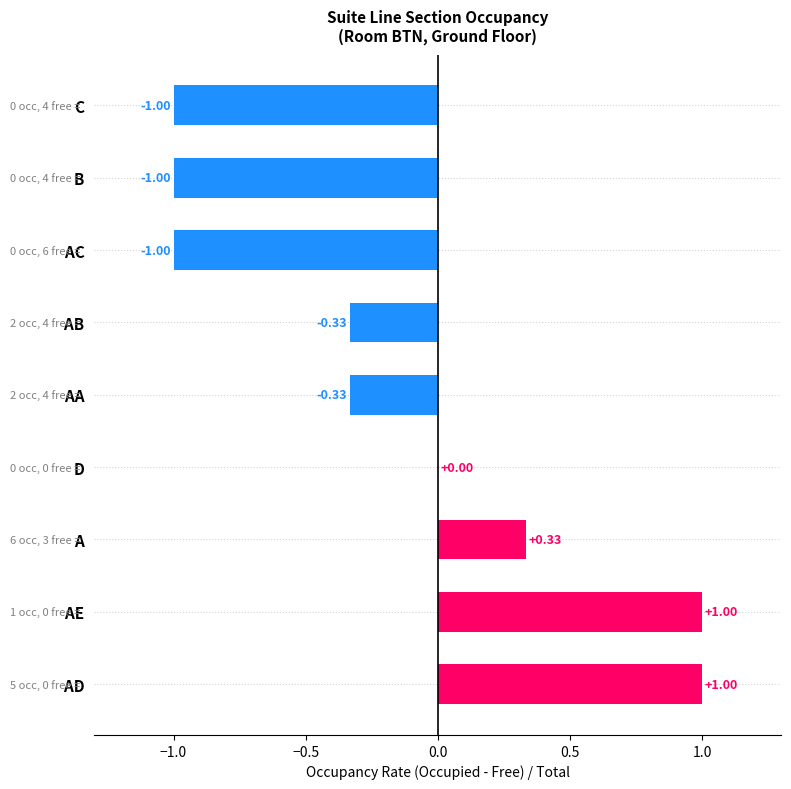

What is the change in value from   AA to   B?

-0.7